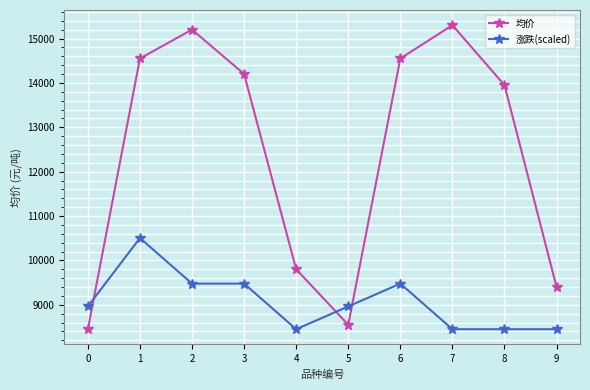

What are all the series names shown in the legend?

均价, 涨跌(scaled)